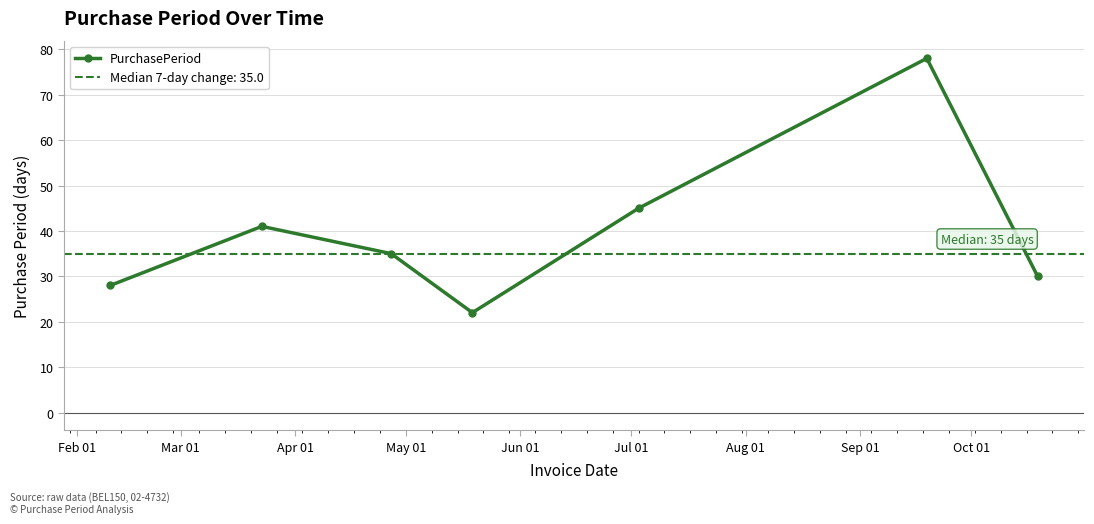

What is the minimum value shown in the chart?

22